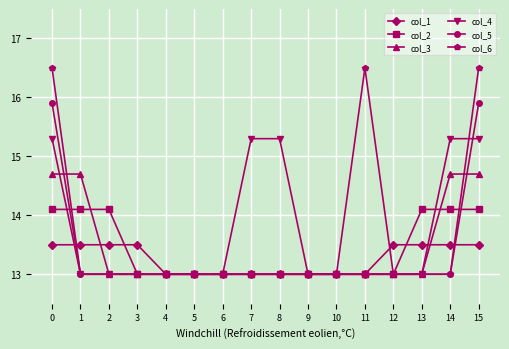

Which series has the largest range (max minus min)?

col_6